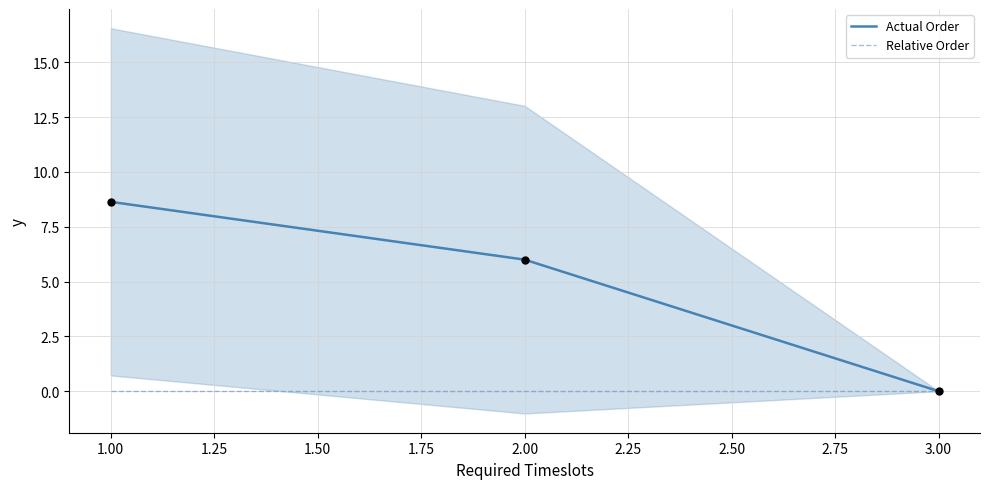

Is the value of Actual Order at 2.00 greater than the value of Relative Order at 2.00?

Yes